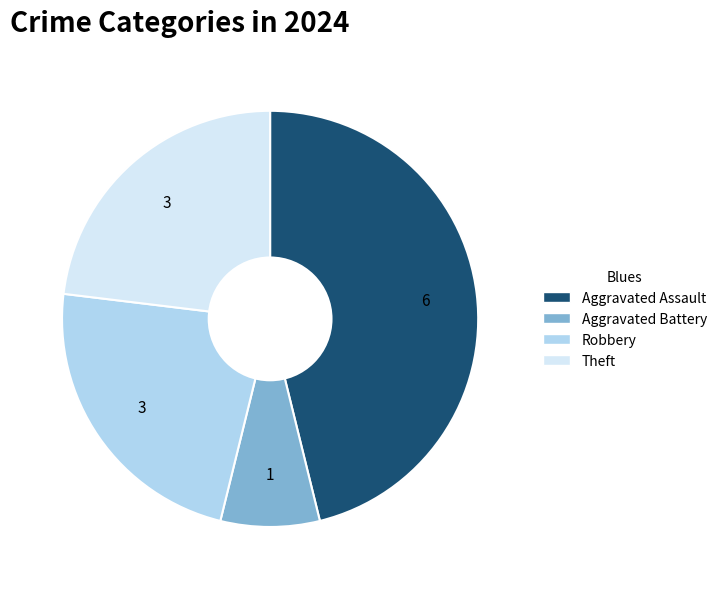

Does any single category account for the majority?

No